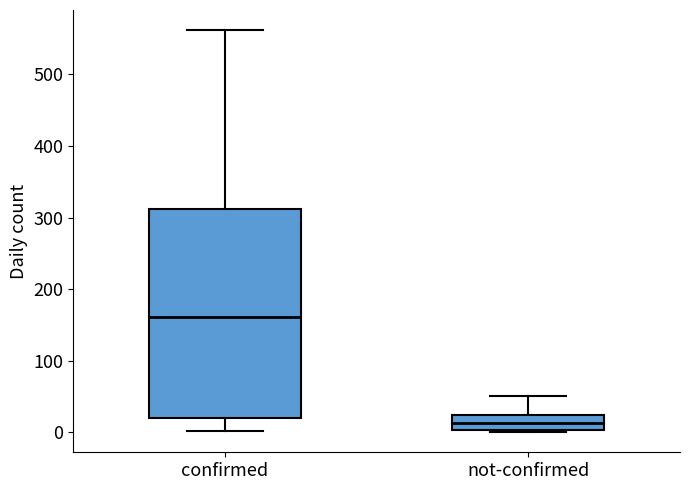

Which box is the tallest, from its lower edge to its upper edge?

confirmed